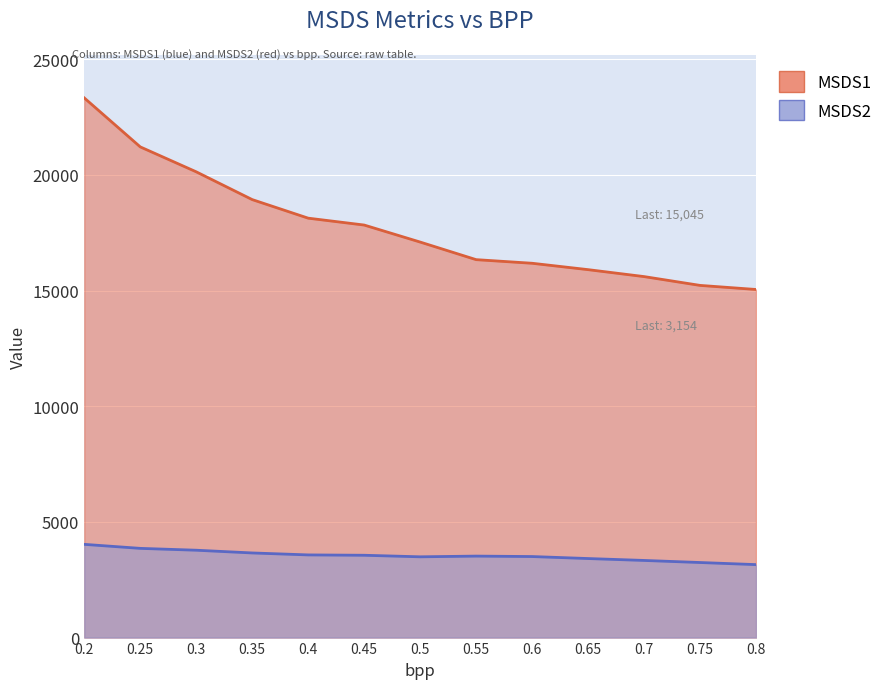

List the series in order of their peak value, lowest first.

MSDS2, MSDS1